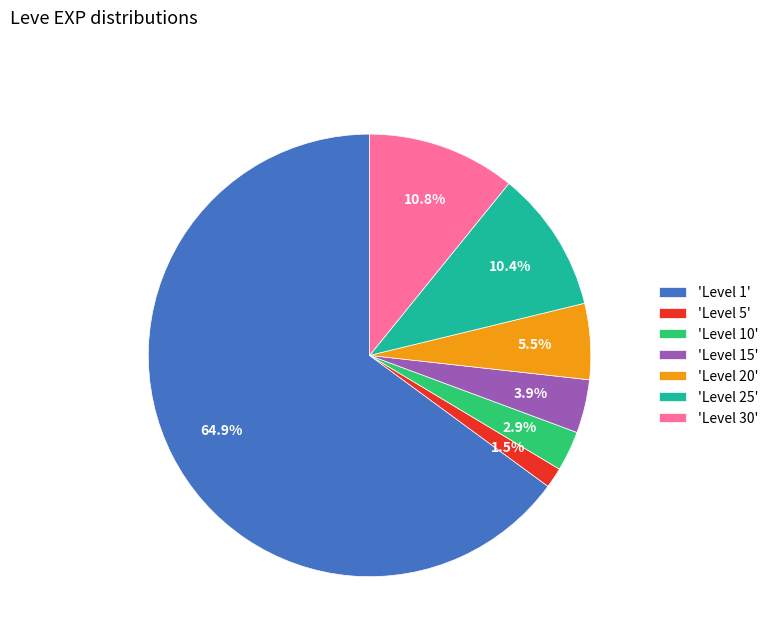

To the nearest percent, what is the average slice percentage?

14%